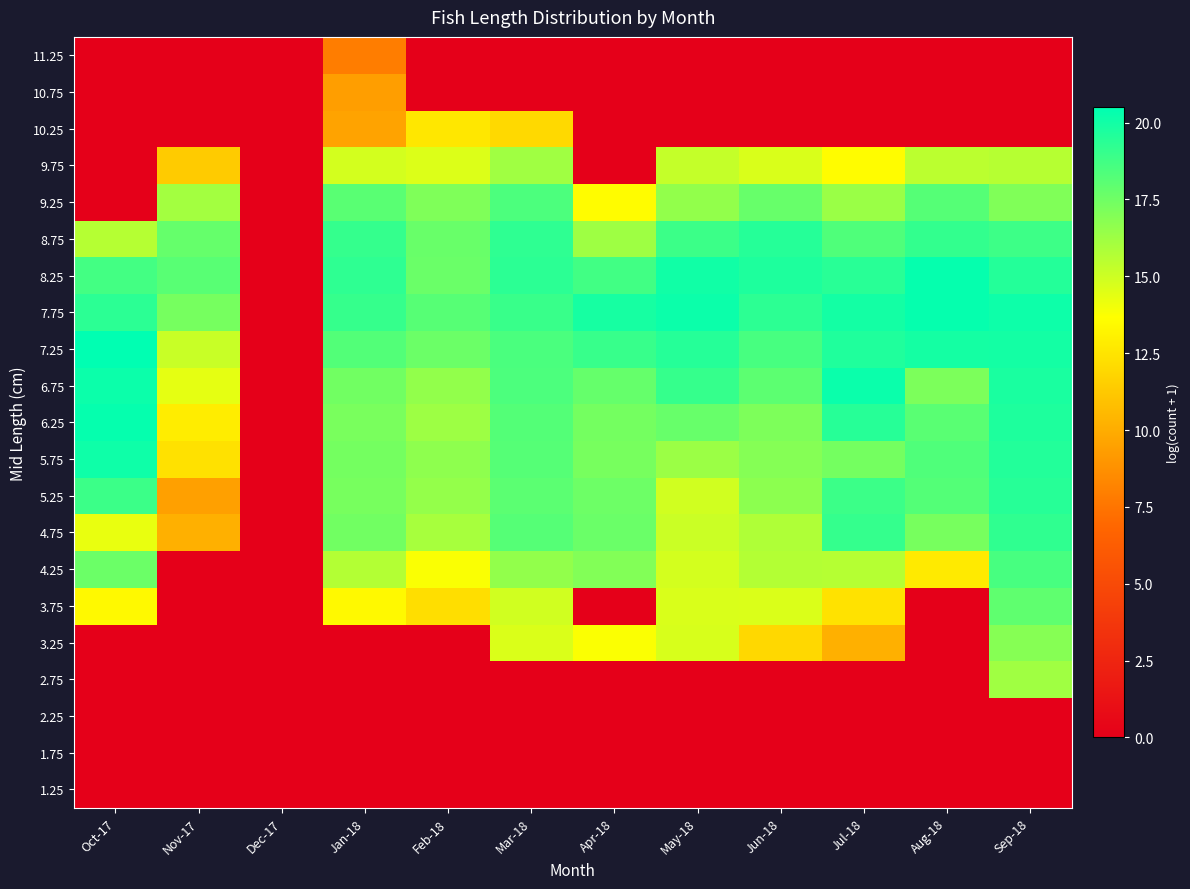

Reading left to right, extract all data points from this chart.

1.25: Oct-17=0.0	Nov-17=0.0	Dec-17=0.0	Jan-18=0.0	Feb-18=0.0	Mar-18=0.0	Apr-18=0.0	May-18=0.0	Jun-18=0.0	Jul-18=0.0	Aug-18=0.0	Sep-18=0.0
1.75: Oct-17=0.0	Nov-17=0.0	Dec-17=0.0	Jan-18=0.0	Feb-18=0.0	Mar-18=0.0	Apr-18=0.0	May-18=0.0	Jun-18=0.0	Jul-18=0.0	Aug-18=0.0	Sep-18=0.0
2.25: Oct-17=0.0	Nov-17=0.0	Dec-17=0.0	Jan-18=0.0	Feb-18=0.0	Mar-18=0.0	Apr-18=0.0	May-18=0.0	Jun-18=0.0	Jul-18=0.0	Aug-18=0.0	Sep-18=0.0
2.75: Oct-17=0.0	Nov-17=0.0	Dec-17=0.0	Jan-18=0.0	Feb-18=0.0	Mar-18=0.0	Apr-18=0.0	May-18=0.0	Jun-18=0.0	Jul-18=0.0	Aug-18=0.0	Sep-18=16.2
3.25: Oct-17=0.0	Nov-17=0.0	Dec-17=0.0	Jan-18=0.0	Feb-18=0.0	Mar-18=14.6	Apr-18=13.8	May-18=14.7	Jun-18=12.0	Jul-18=10.2	Aug-18=0.0	Sep-18=16.9
3.75: Oct-17=13.4	Nov-17=0.0	Dec-17=0.0	Jan-18=13.4	Feb-18=12.2	Mar-18=14.9	Apr-18=0.0	May-18=14.7	Jun-18=14.6	Jul-18=12.4	Aug-18=0.0	Sep-18=17.9
4.25: Oct-17=17.6	Nov-17=0.0	Dec-17=0.0	Jan-18=15.7	Feb-18=13.8	Mar-18=16.6	Apr-18=17.0	May-18=14.8	Jun-18=15.7	Jul-18=15.6	Aug-18=12.8	Sep-18=18.6
4.75: Oct-17=14.3	Nov-17=10.1	Dec-17=0.0	Jan-18=17.4	Feb-18=16.0	Mar-18=18.2	Apr-18=17.6	May-18=15.1	Jun-18=15.8	Jul-18=19.1	Aug-18=17.3	Sep-18=19.2
5.25: Oct-17=18.9	Nov-17=9.5	Dec-17=0.0	Jan-18=17.3	Feb-18=16.5	Mar-18=18.0	Apr-18=17.5	May-18=14.9	Jun-18=16.7	Jul-18=18.9	Aug-18=18.2	Sep-18=19.4
5.75: Oct-17=20.1	Nov-17=12.3	Dec-17=0.0	Jan-18=17.3	Feb-18=16.7	Mar-18=18.2	Apr-18=17.3	May-18=16.3	Jun-18=16.9	Jul-18=17.4	Aug-18=18.4	Sep-18=19.6
6.25: Oct-17=20.3	Nov-17=12.9	Dec-17=0.0	Jan-18=17.2	Feb-18=16.3	Mar-18=18.2	Apr-18=17.4	May-18=17.7	Jun-18=17.1	Jul-18=19.4	Aug-18=18.1	Sep-18=19.7
6.75: Oct-17=20.2	Nov-17=14.4	Dec-17=0.0	Jan-18=17.4	Feb-18=16.6	Mar-18=18.5	Apr-18=17.7	May-18=19.0	Jun-18=18.0	Jul-18=20.2	Aug-18=17.2	Sep-18=19.8
7.25: Oct-17=20.5	Nov-17=15.1	Dec-17=0.0	Jan-18=18.3	Feb-18=17.6	Mar-18=18.5	Apr-18=19.0	May-18=19.5	Jun-18=18.5	Jul-18=19.6	Aug-18=19.9	Sep-18=19.9
7.75: Oct-17=19.3	Nov-17=17.3	Dec-17=0.0	Jan-18=19.0	Feb-18=18.1	Mar-18=19.0	Apr-18=19.9	May-18=20.2	Jun-18=19.3	Jul-18=19.9	Aug-18=20.3	Sep-18=20.1
8.25: Oct-17=18.7	Nov-17=18.1	Dec-17=0.0	Jan-18=19.2	Feb-18=17.6	Mar-18=19.3	Apr-18=18.7	May-18=20.0	Jun-18=19.7	Jul-18=19.4	Aug-18=20.3	Sep-18=19.5
8.75: Oct-17=15.6	Nov-17=17.7	Dec-17=0.0	Jan-18=19.1	Feb-18=17.7	Mar-18=19.2	Apr-18=16.2	May-18=18.9	Jun-18=19.5	Jul-18=18.4	Aug-18=19.1	Sep-18=18.9
9.25: Oct-17=0.0	Nov-17=16.1	Dec-17=0.0	Jan-18=18.1	Feb-18=17.1	Mar-18=18.4	Apr-18=13.5	May-18=16.5	Jun-18=17.7	Jul-18=16.4	Aug-18=18.2	Sep-18=17.0
9.75: Oct-17=0.0	Nov-17=11.4	Dec-17=0.0	Jan-18=14.8	Feb-18=14.6	Mar-18=16.2	Apr-18=0.0	May-18=15.2	Jun-18=14.7	Jul-18=13.5	Aug-18=15.5	Sep-18=15.6
10.25: Oct-17=0.0	Nov-17=0.0	Dec-17=0.0	Jan-18=9.6	Feb-18=12.6	Mar-18=12.0	Apr-18=0.0	May-18=0.0	Jun-18=0.0	Jul-18=0.0	Aug-18=0.0	Sep-18=0.0
10.75: Oct-17=0.0	Nov-17=0.0	Dec-17=0.0	Jan-18=9.3	Feb-18=0.0	Mar-18=0.0	Apr-18=0.0	May-18=0.0	Jun-18=0.0	Jul-18=0.0	Aug-18=0.0	Sep-18=0.0
11.25: Oct-17=0.0	Nov-17=0.0	Dec-17=0.0	Jan-18=7.9	Feb-18=0.0	Mar-18=0.0	Apr-18=0.0	May-18=0.0	Jun-18=0.0	Jul-18=0.0	Aug-18=0.0	Sep-18=0.0